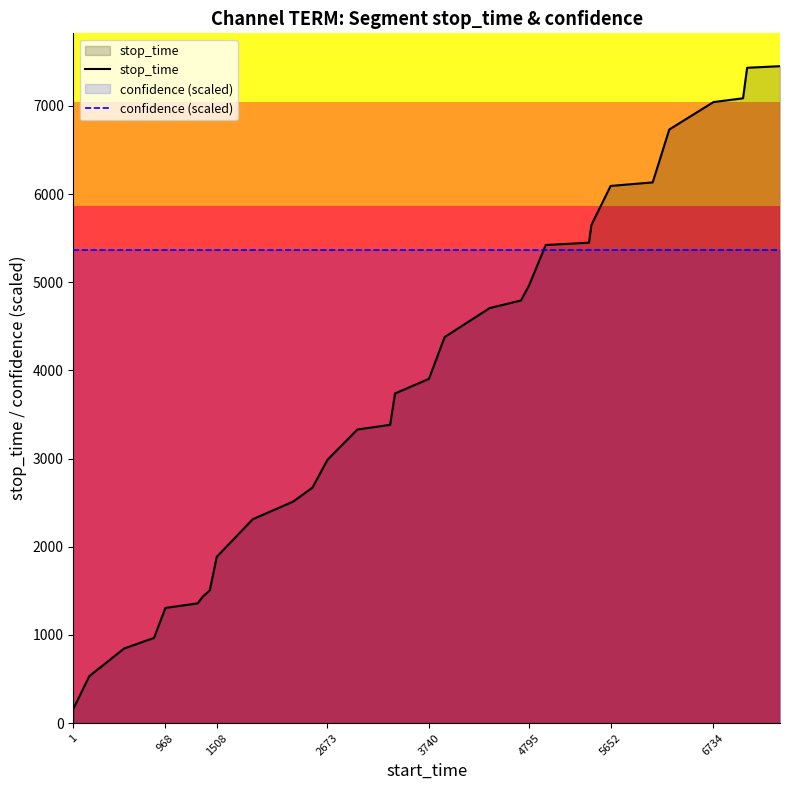

Which series has the widest spread of values?

stop_time